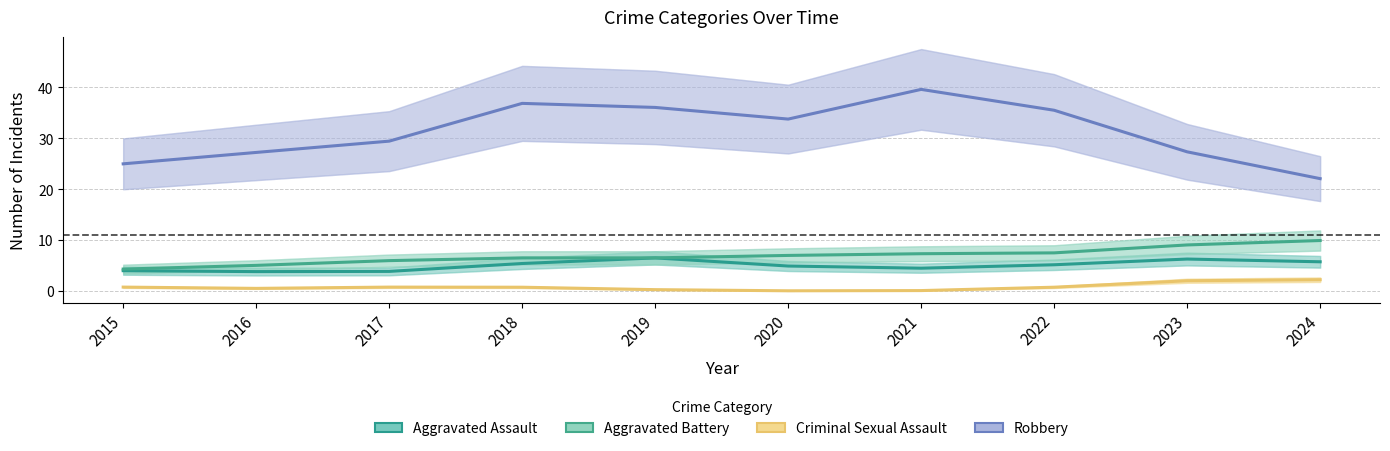

What is the sum of all Criminal Sexual Assault values?

8.0